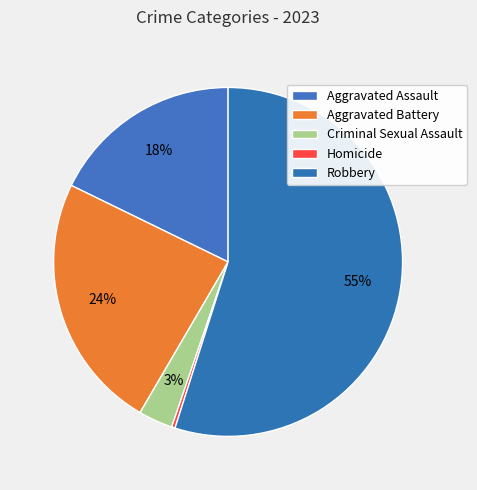

Combined, do Aggravated Assault and Robbery account for over 50%?

Yes